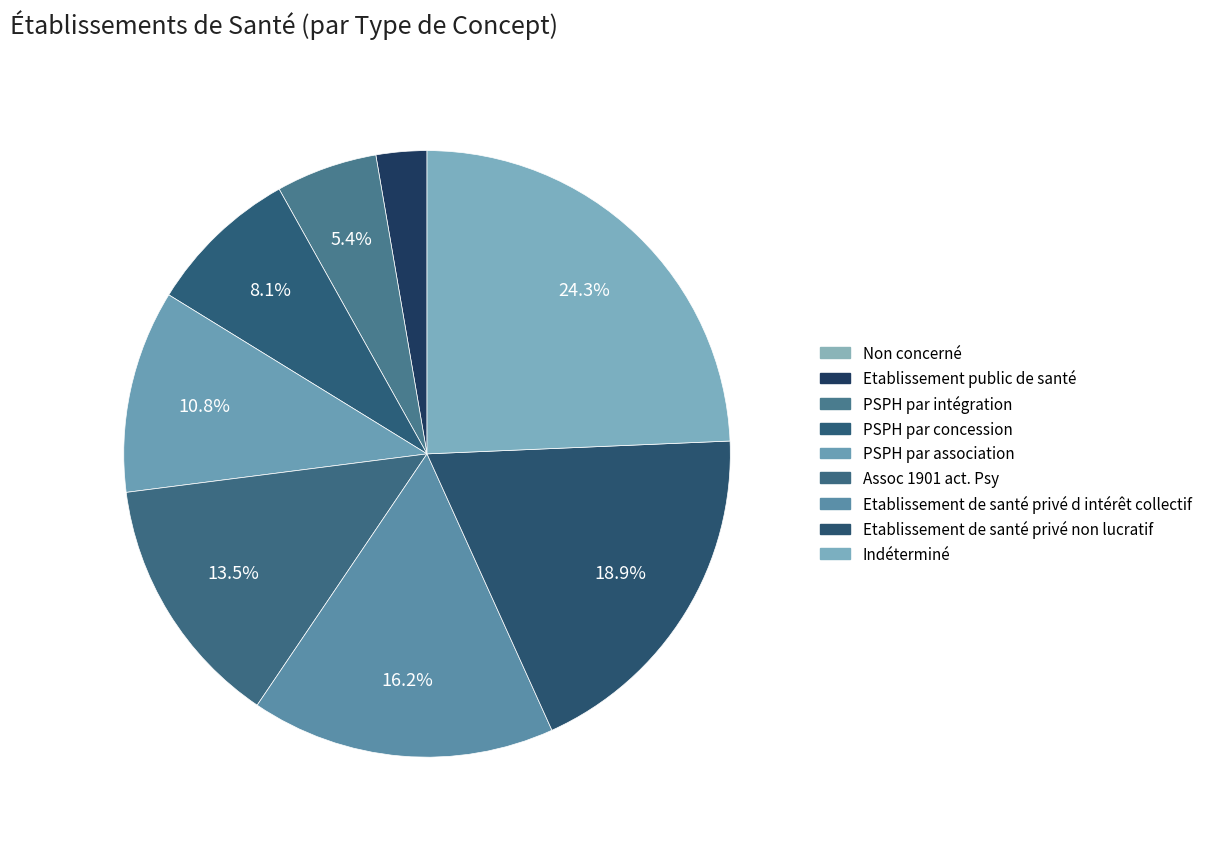

What is the smallest slice in the pie chart?

Non concerné